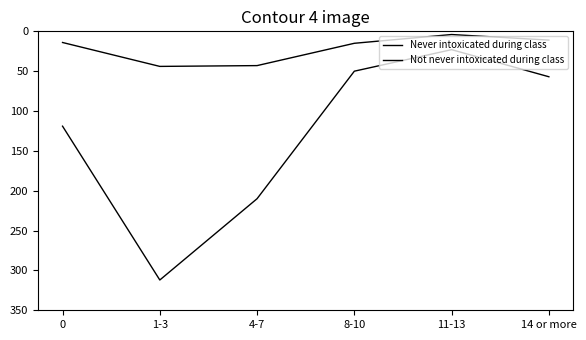

True or false: Never intoxicated during class and Not never intoxicated during class intersect in this chart.

False